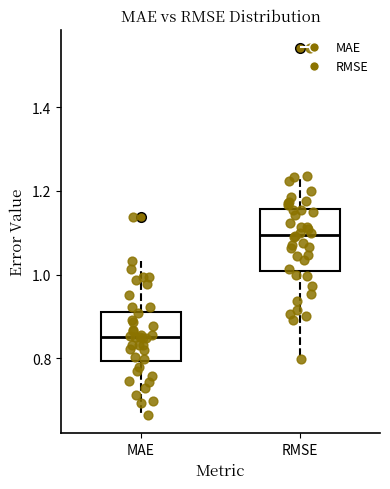

Which box is the tallest, from its lower edge to its upper edge?

RMSE